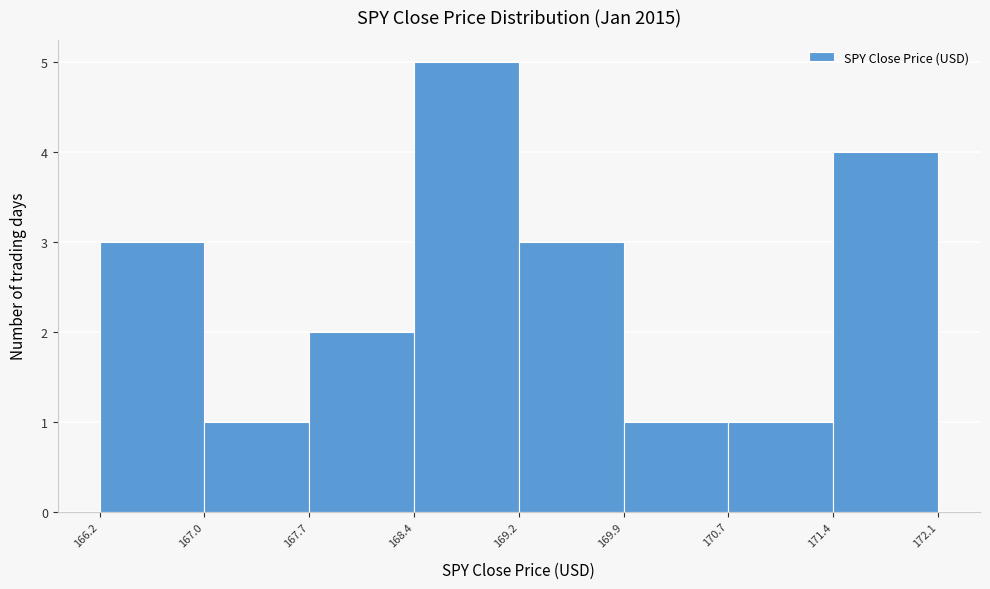

How tall is the bar that spans 171.4 to 172.1 on the x-axis? The values are not printed on the chart, so give them approximately, as read against the axis.

4